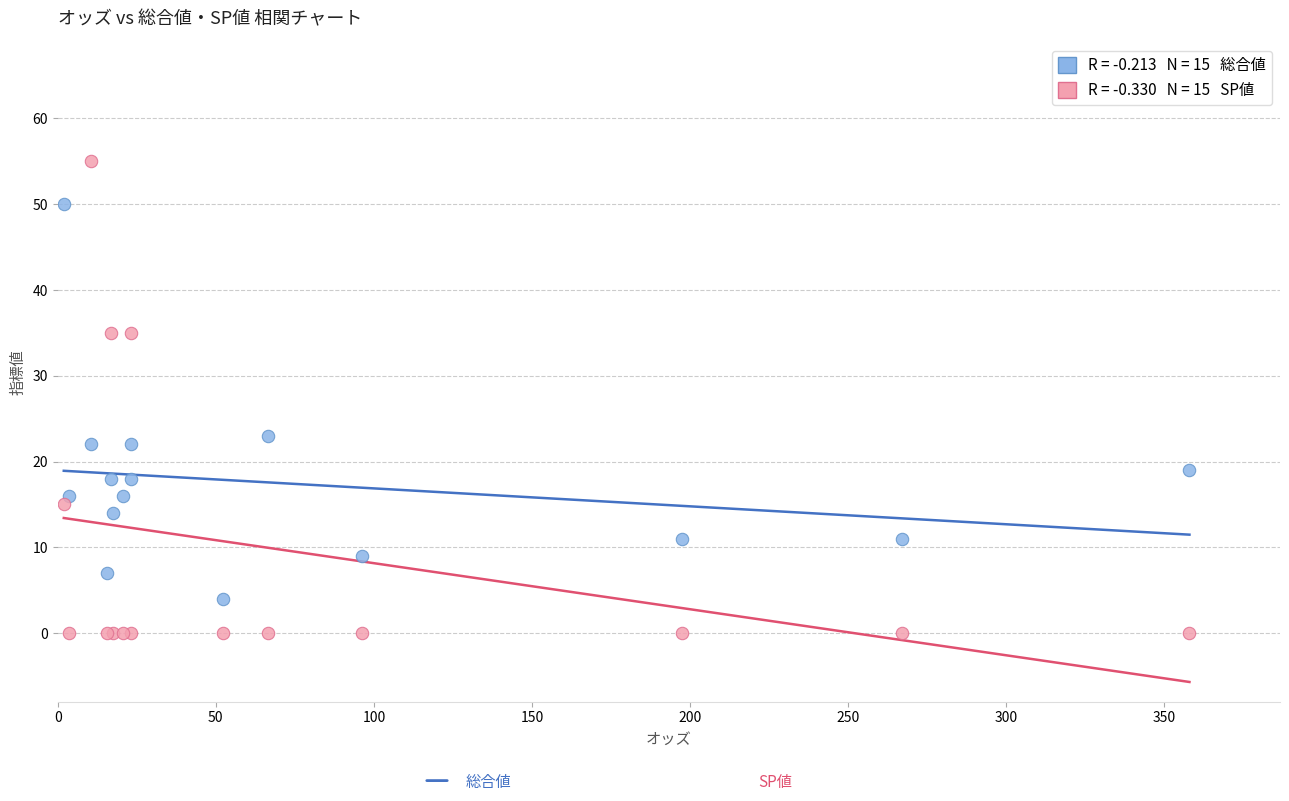

Across all series, what Y value is closest to 27?

23